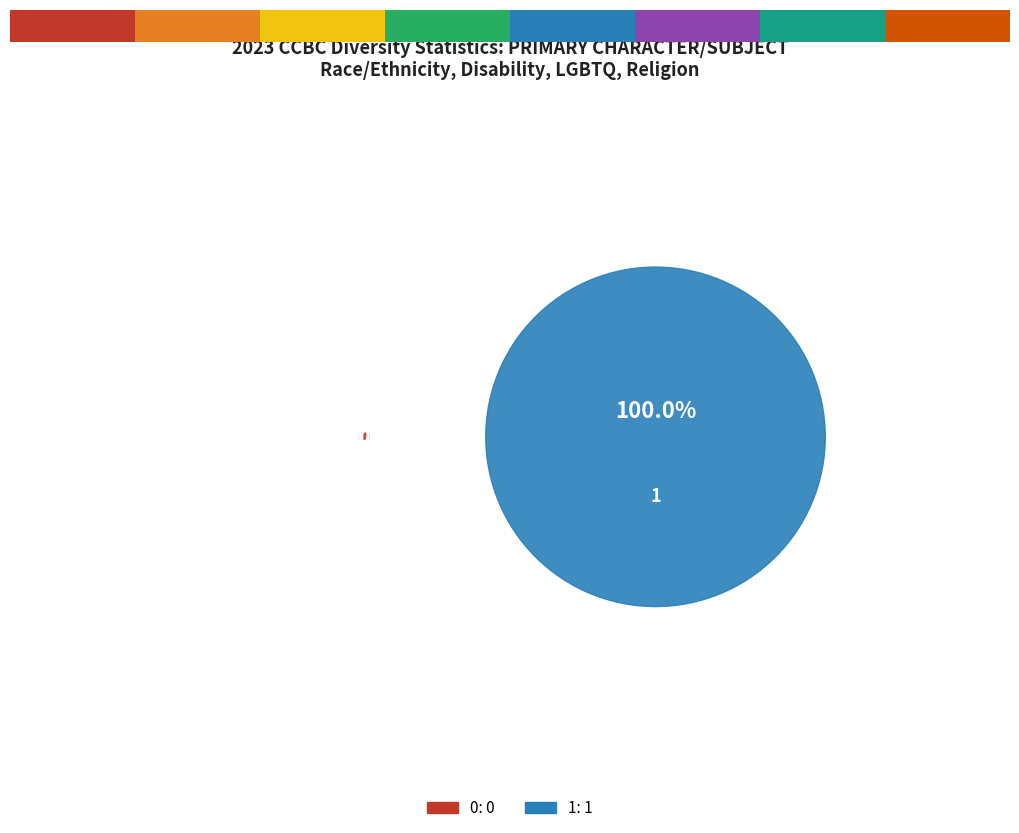

What is the largest slice in the pie chart?

1